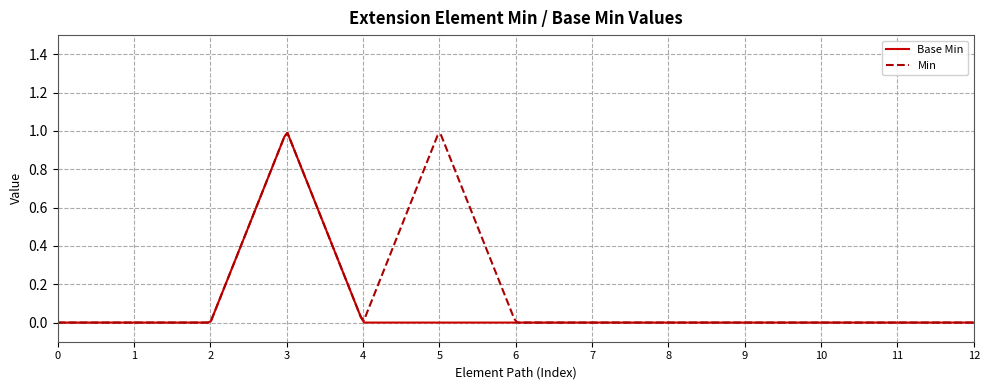

Rank the series by their average value, from highest to lowest.

Min, Base Min